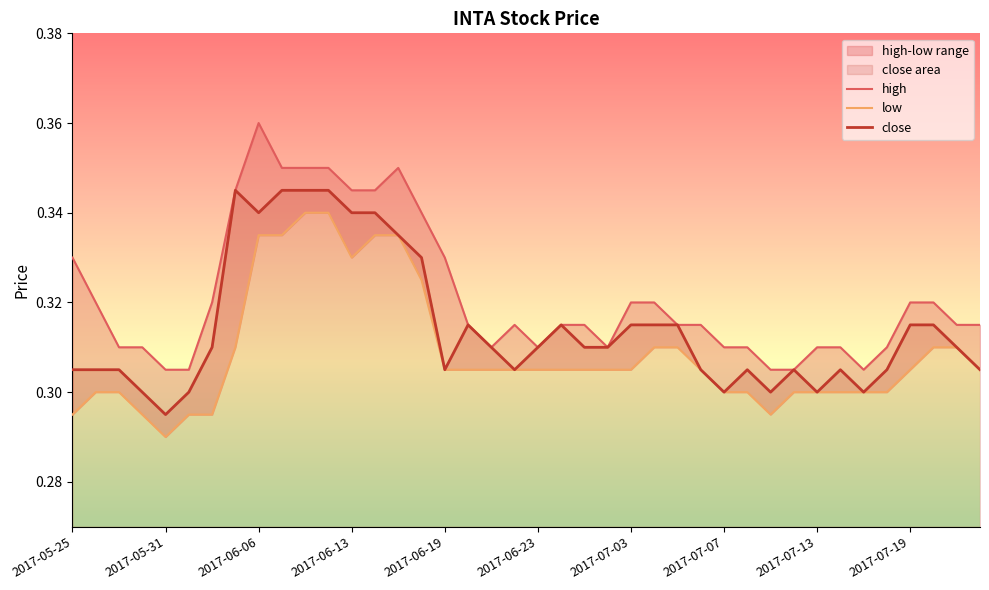

What is the value of the low point at the 1st from the left?

0.3